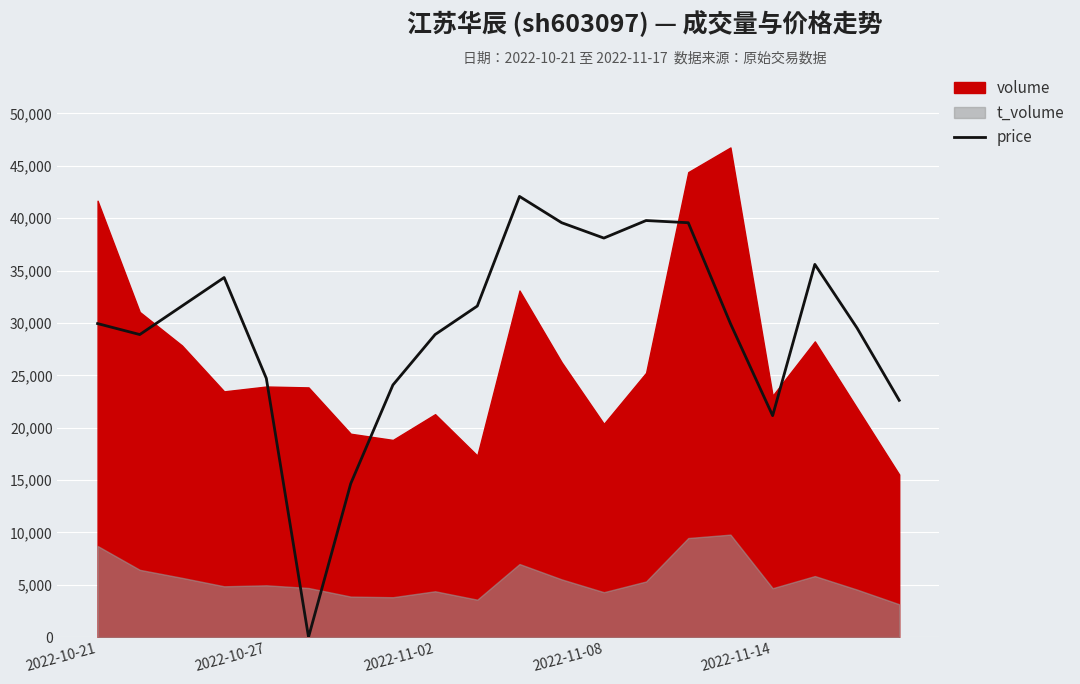

How many data points are above 29939?

11